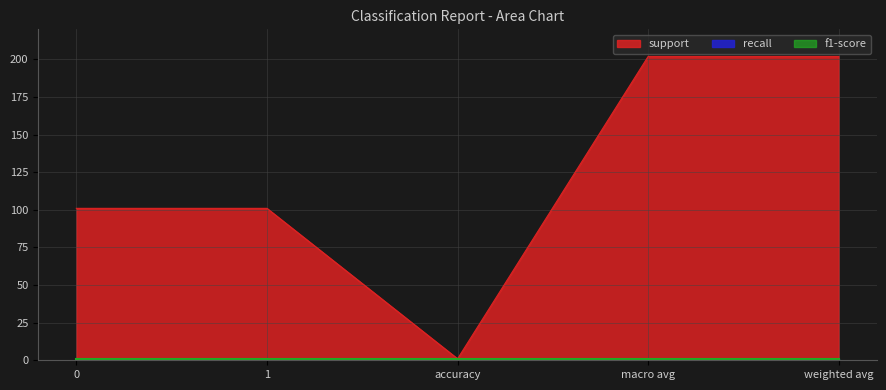

True or false: recall has more than 0 points higher than both neighbors.

False